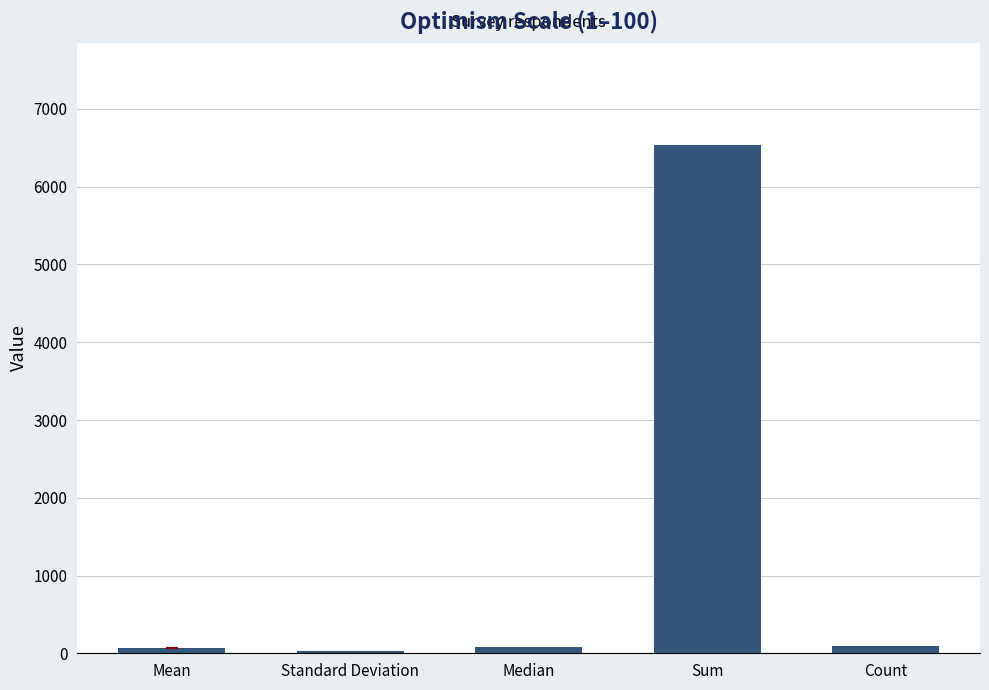

Are the bars horizontal?

No